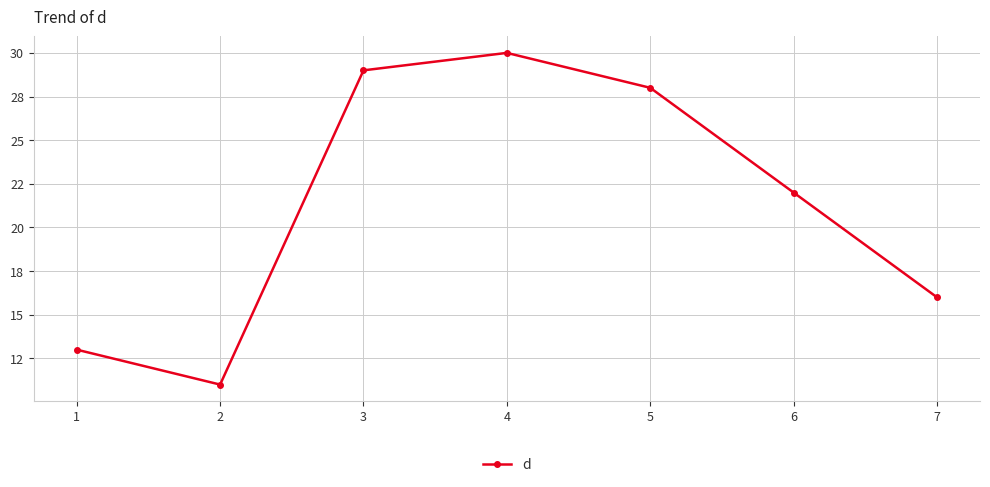

Reading right to left, what are all the values shown in this chart?

7=16	6=22	5=28	4=30	3=29	2=11	1=13